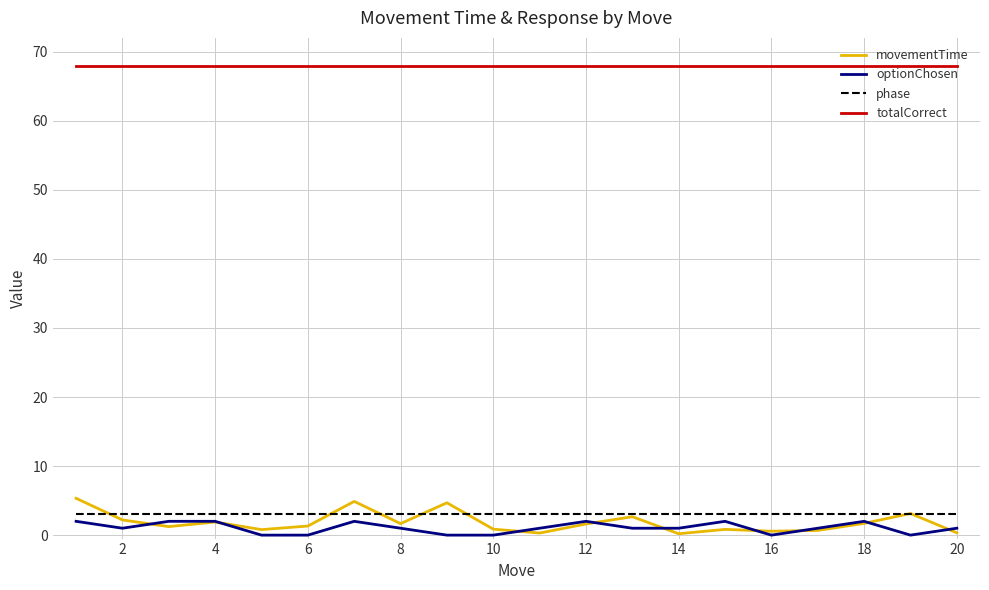

What is the greatest value displayed?

68.0